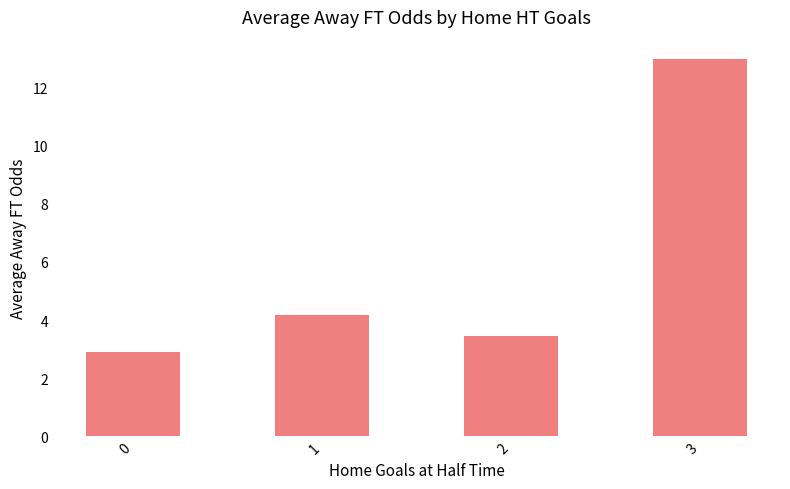

How many values are below 4?

2